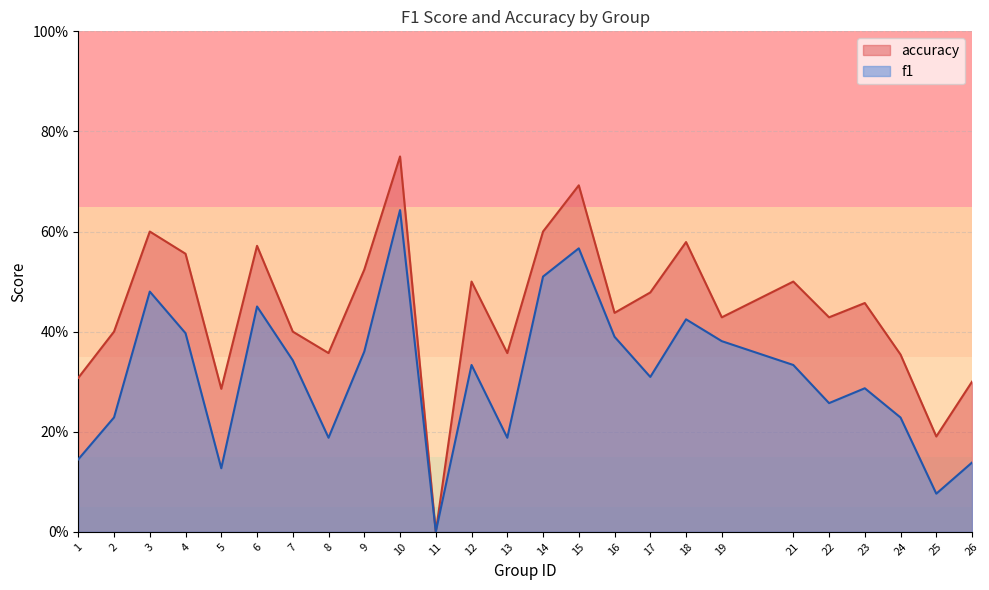

At which category does the chart reach its minimum across all series?

11